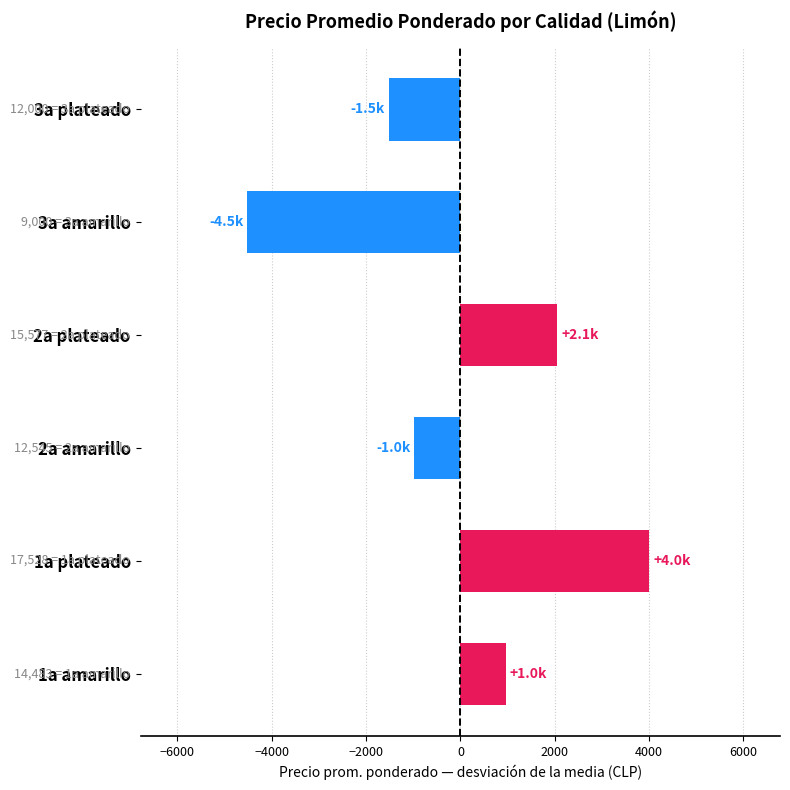

Is it true that the value at 3a amarillo is -4522.2?

True